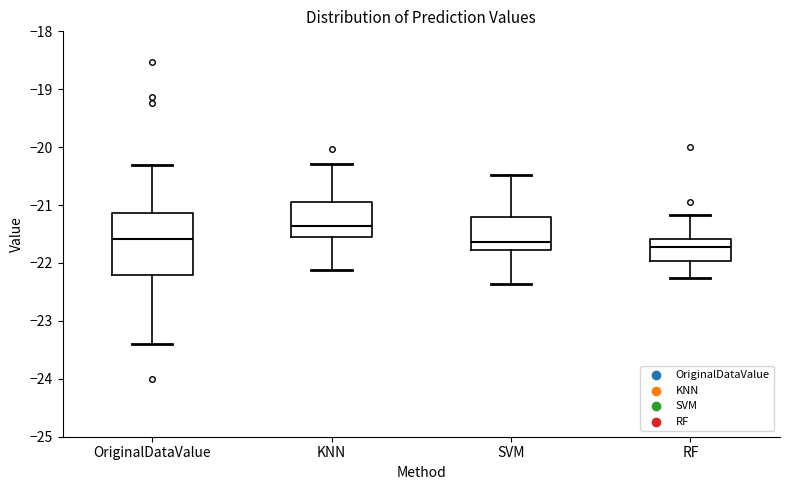

Where is the lower edge of the box for RF on the y-axis? The values are not printed on the chart, so give them approximately, as read against the axis.

-22.0